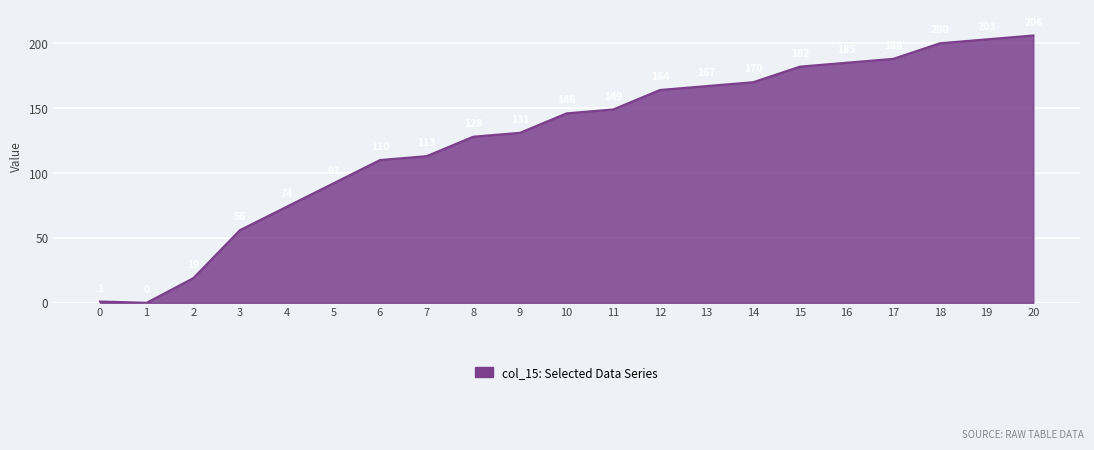

True or false: the data shows 178 at 6.

False